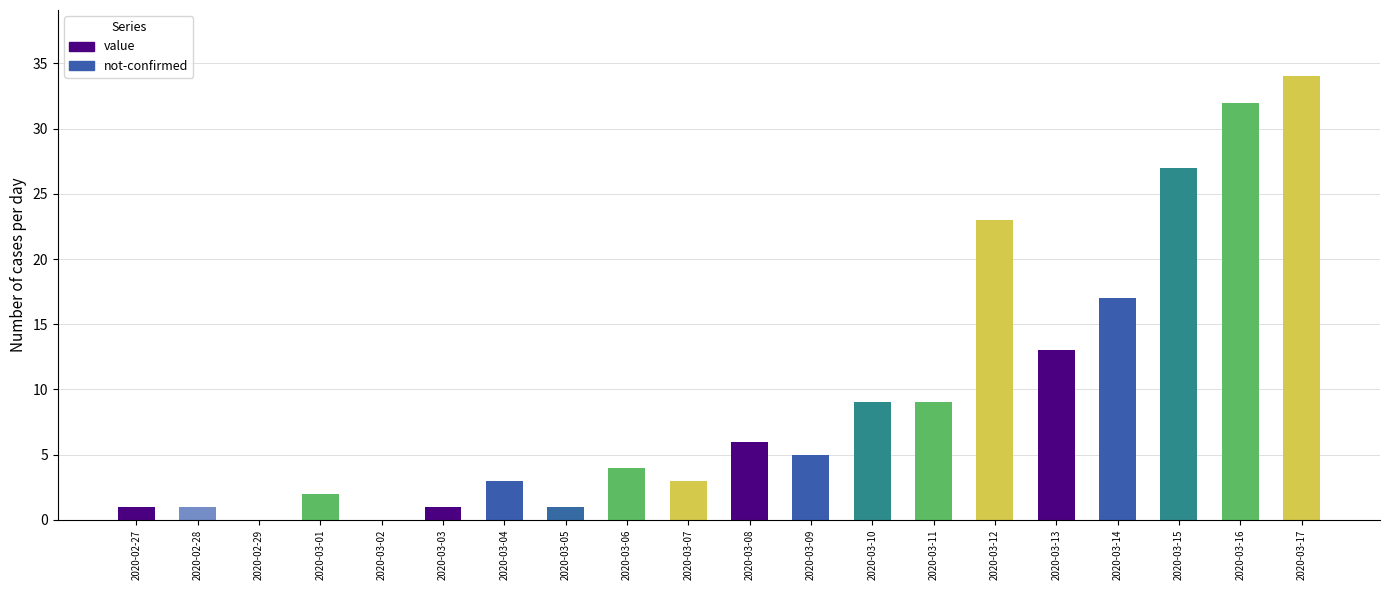

At which label is value closest to 17?

2020-03-14